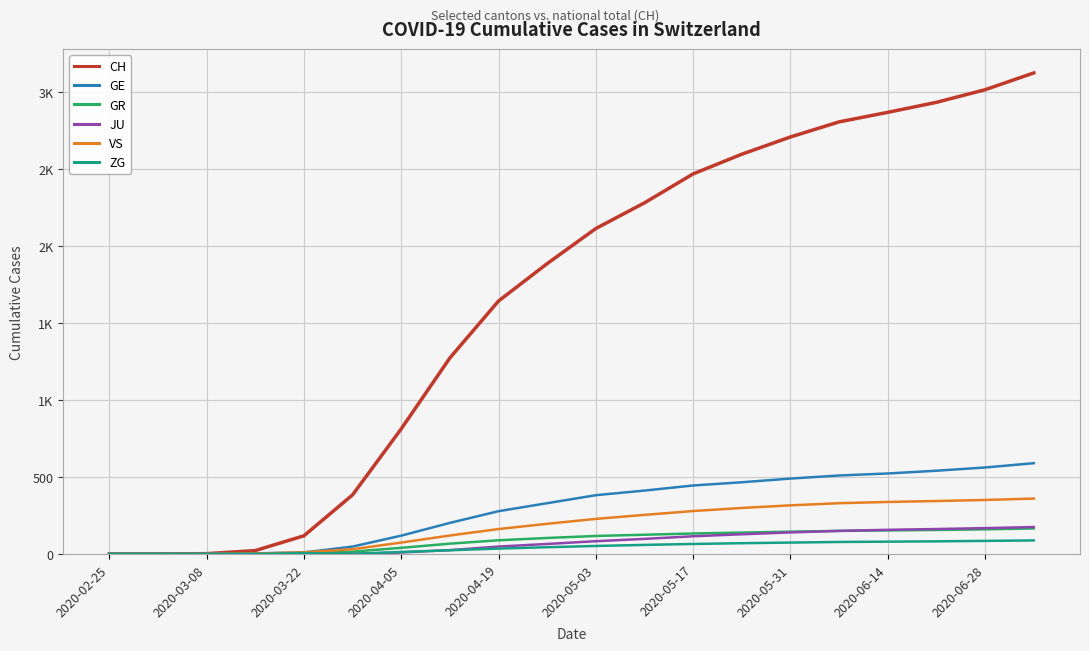

Rank the series by their maximum value, from lowest to highest.

ZG, GR, JU, VS, GE, CH